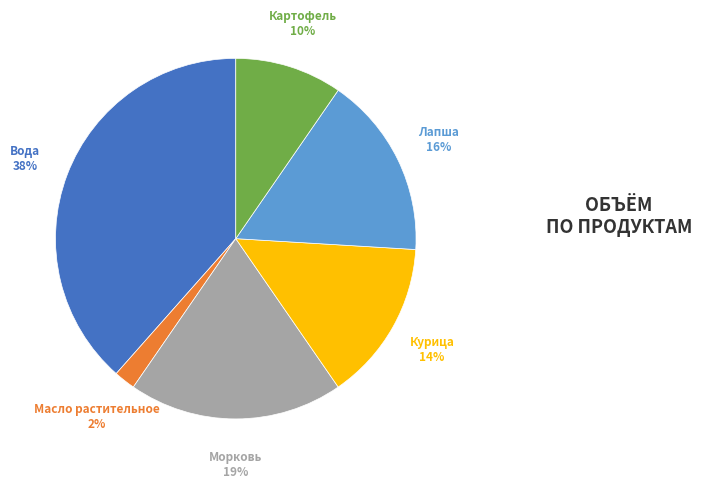

Rank the categories by value from highest to lowest.

Вода, Морковь, Лапша, Курица, Картофель, Масло растительное